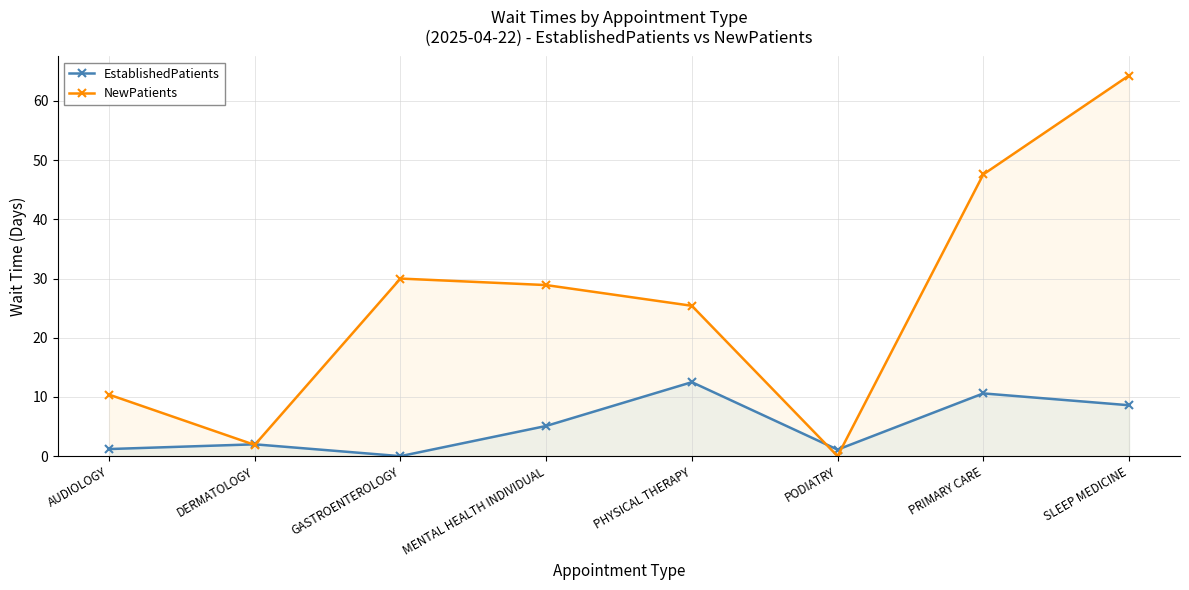

Rank the series by their maximum value, from lowest to highest.

EstablishedPatients, NewPatients